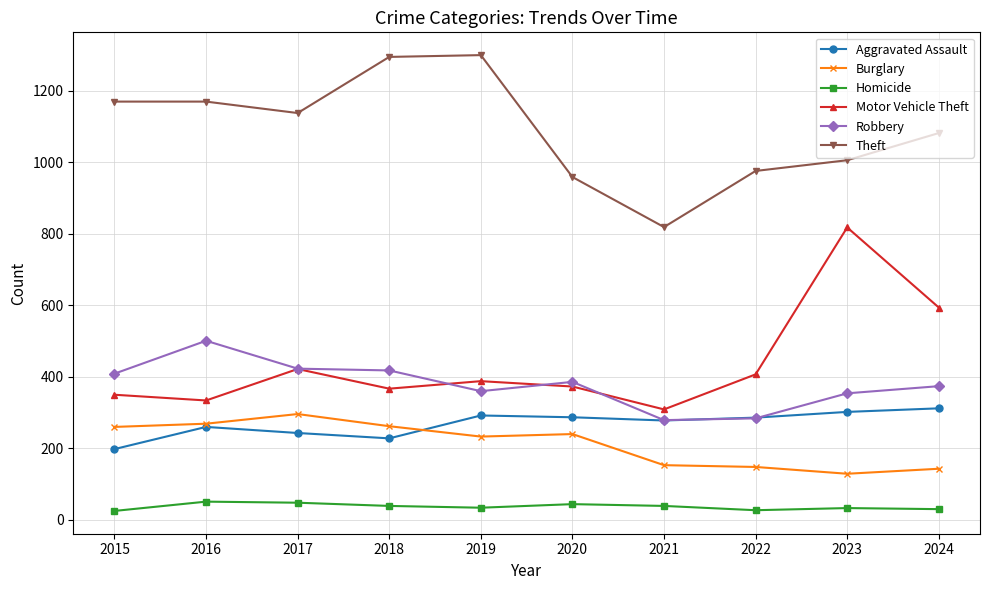

What is the average value of the Burglary series?

213